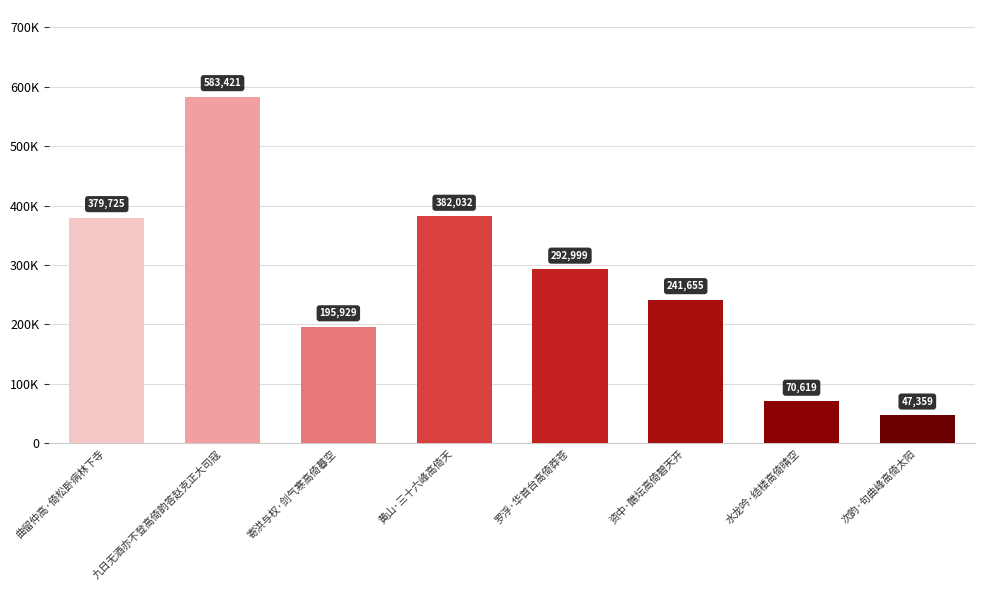

The value at 水龙吟·结楼高倚晴空 is 70619. True or false?

True